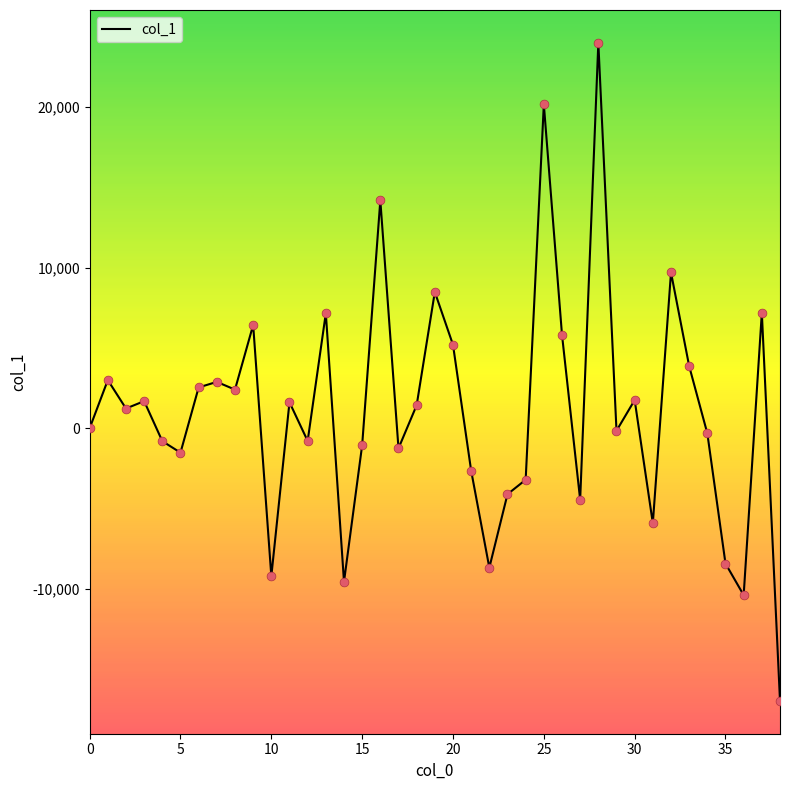

What is the smallest value displayed?

-16985.3